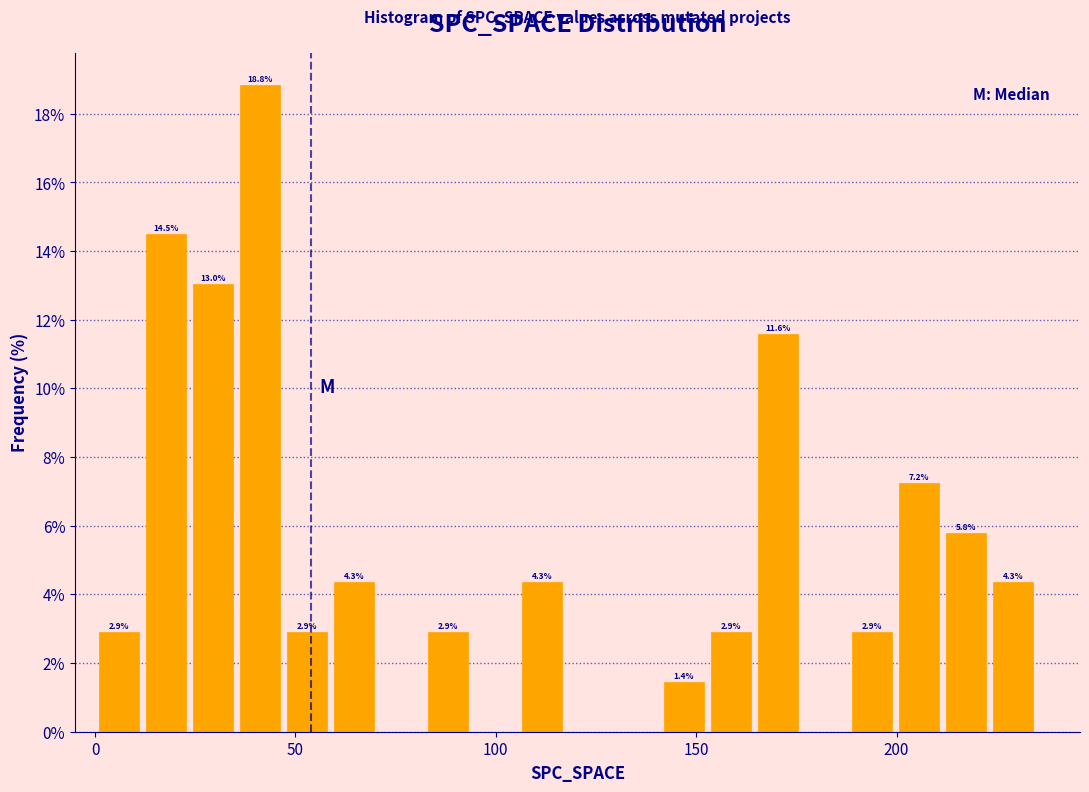

Read against the x-axis, roughly where is the centre of the tallest bar?

40